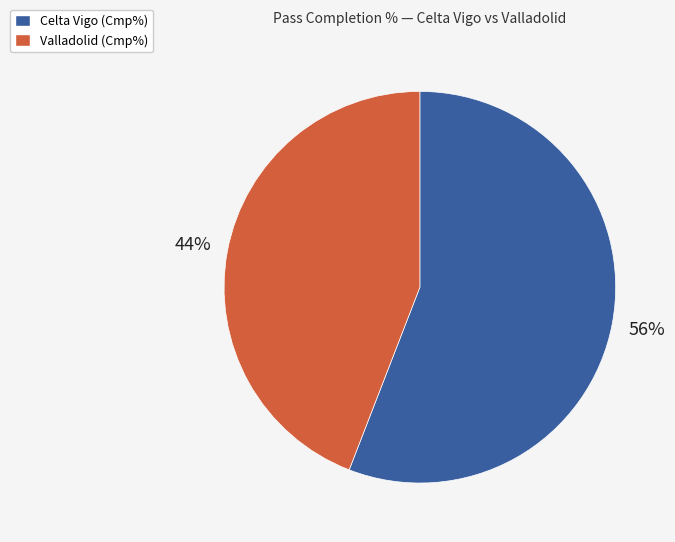

To the nearest percent, what is the average slice percentage?

50%